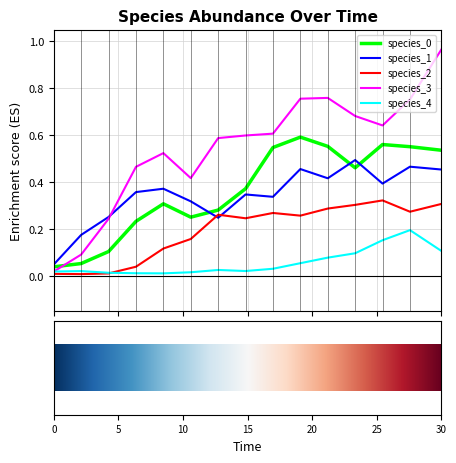

Which series has the largest range (max minus min)?

species_3